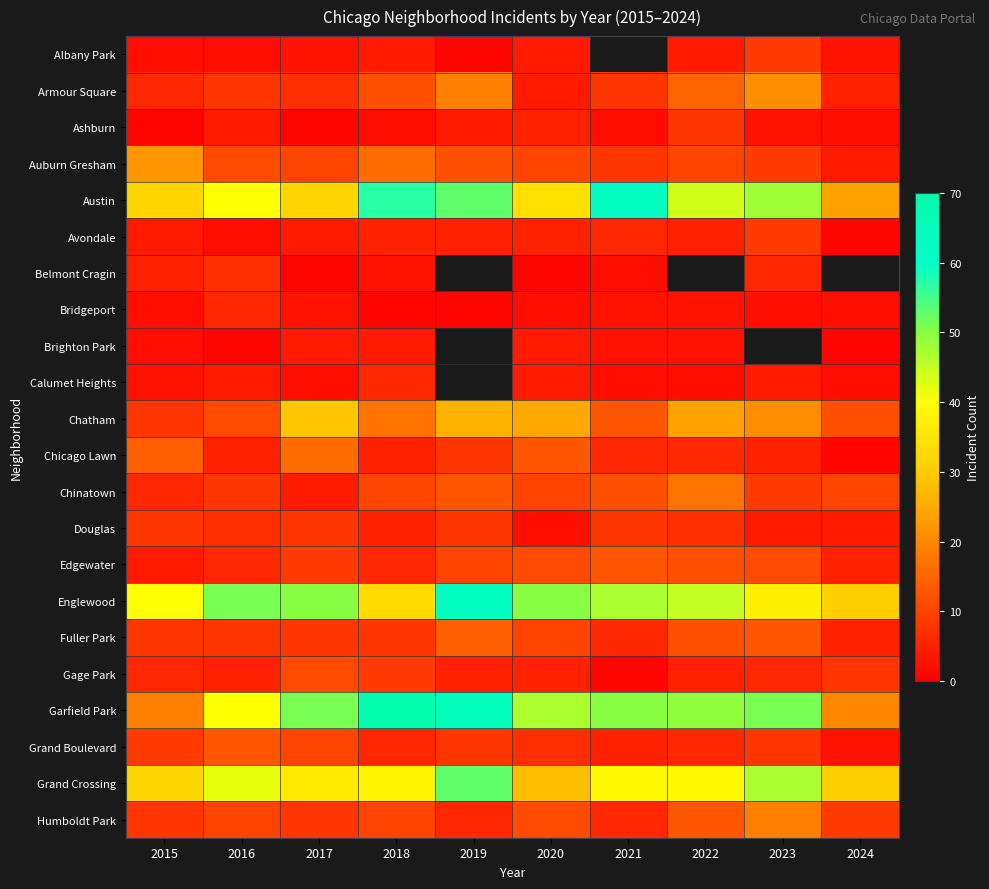

What is the sum of all Englewood values?

447.0